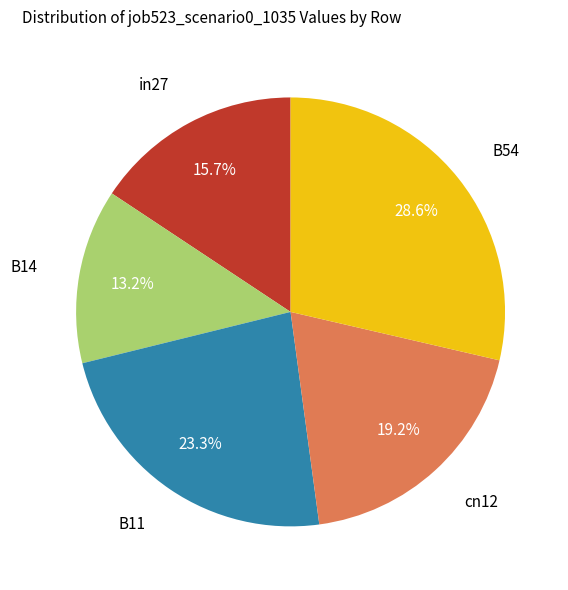

Is there a majority slice in this chart?

No